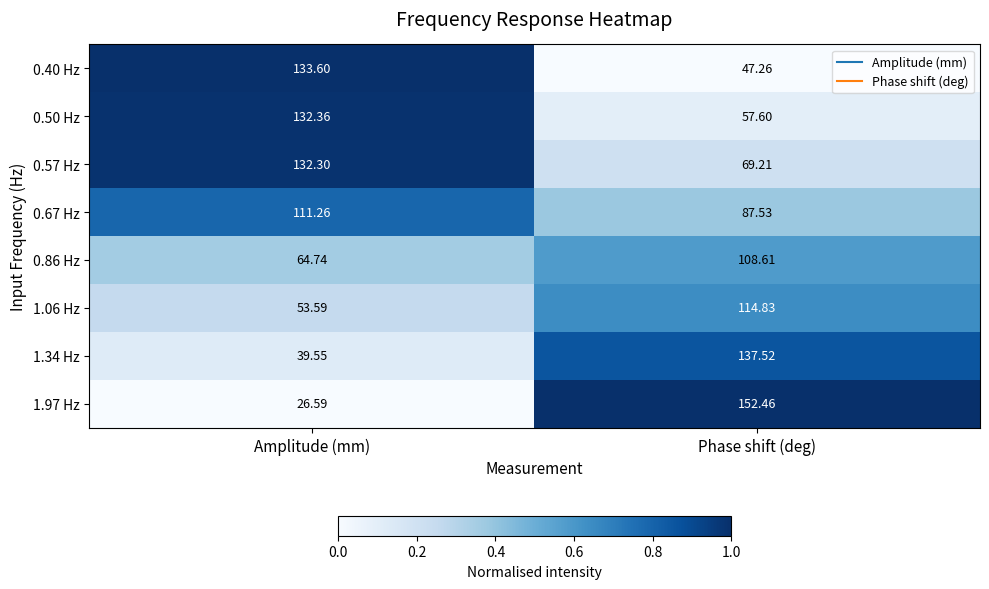

What is the total value across all series at Amplitude (mm)?

694.0